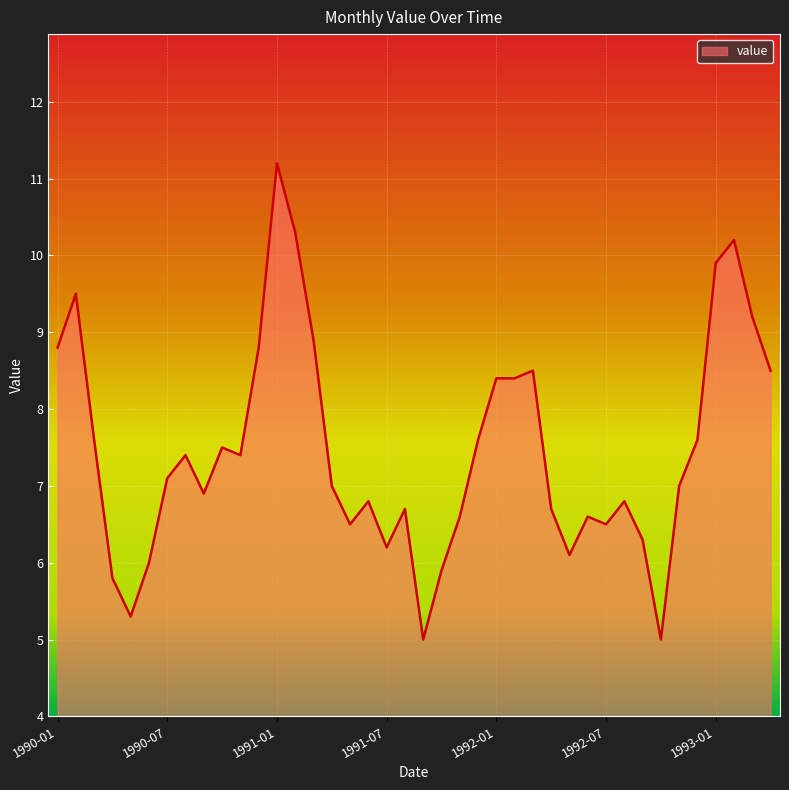

What is the difference between the maximum and minimum values?

6.2